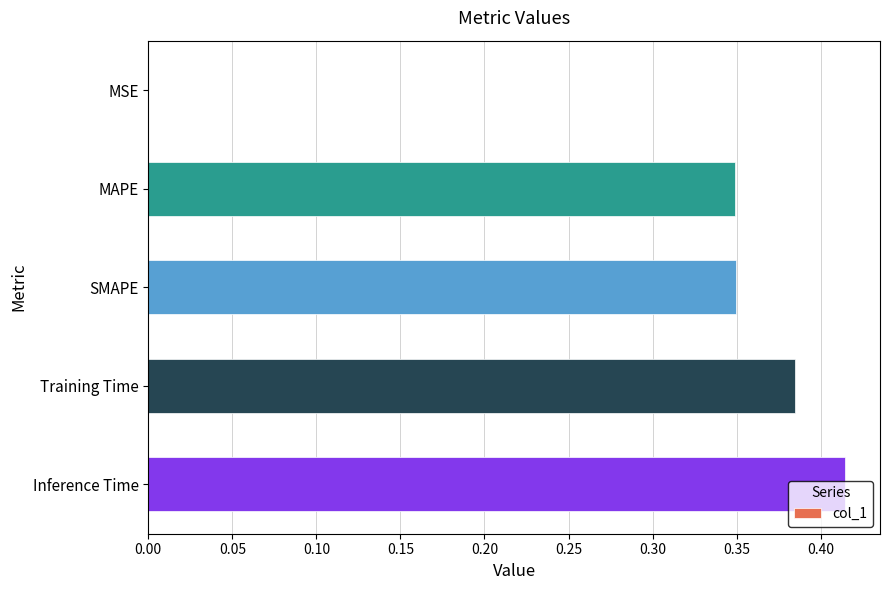

Is it true that the value at Inference Time is 0.7?

False